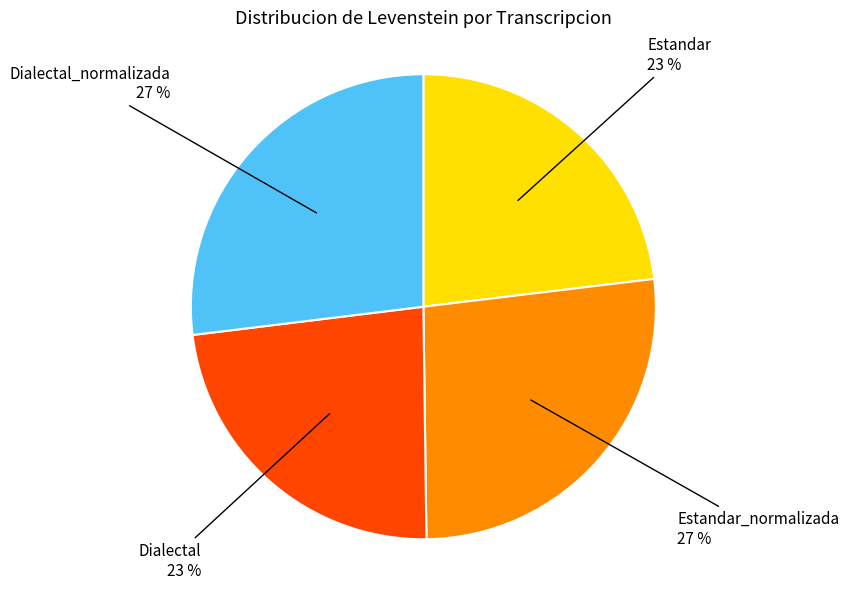

To the nearest percent, what portion does Estandar_normalizada represent?

27%